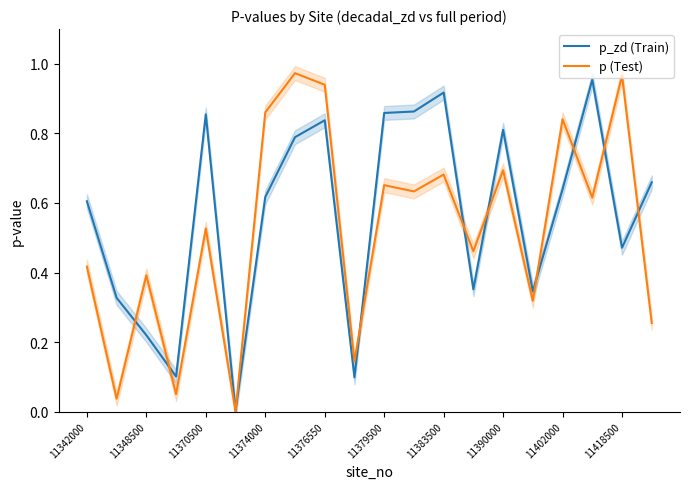

Is the value of p (Test) at 11348500 greater than the value of p_zd (Train) at 11342000?

No